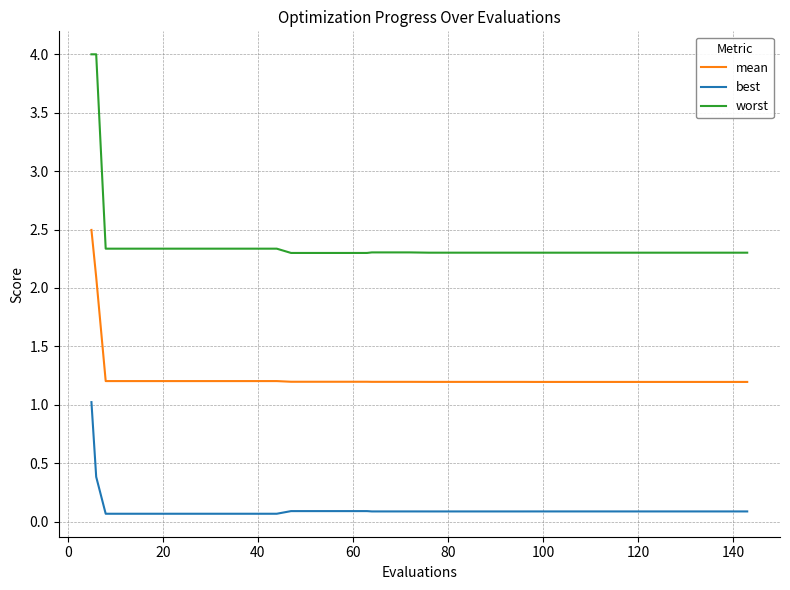

Rank the series by their maximum value, from highest to lowest.

worst, mean, best